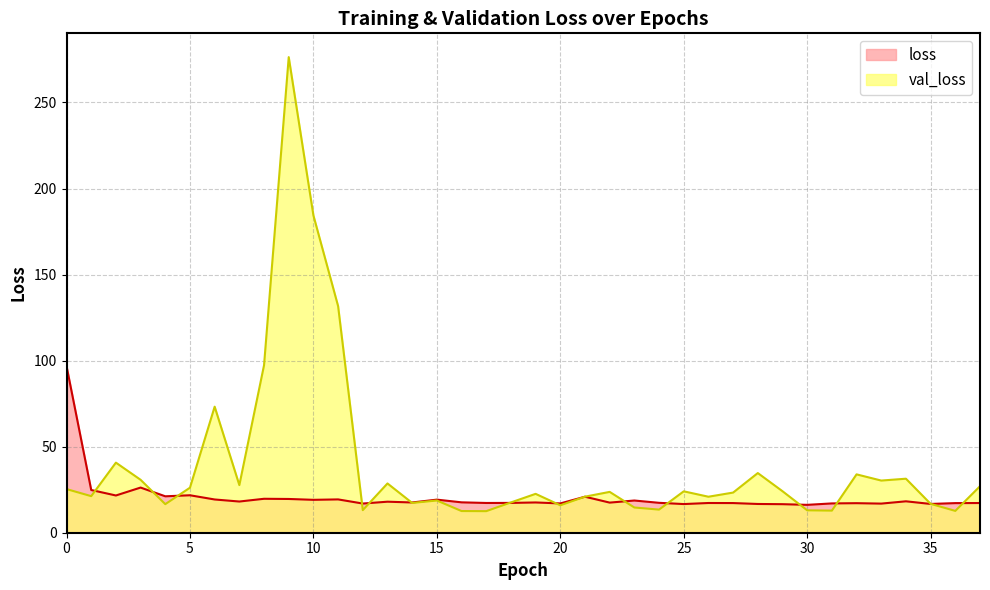

Where is the first local minimum for val_loss?

1